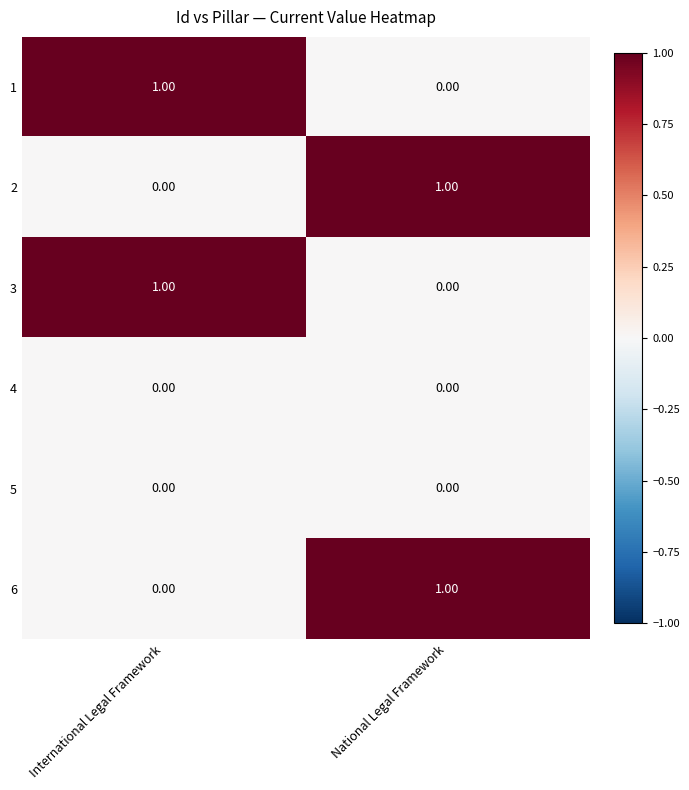

At how many categories does at least one series exceed 0?

2